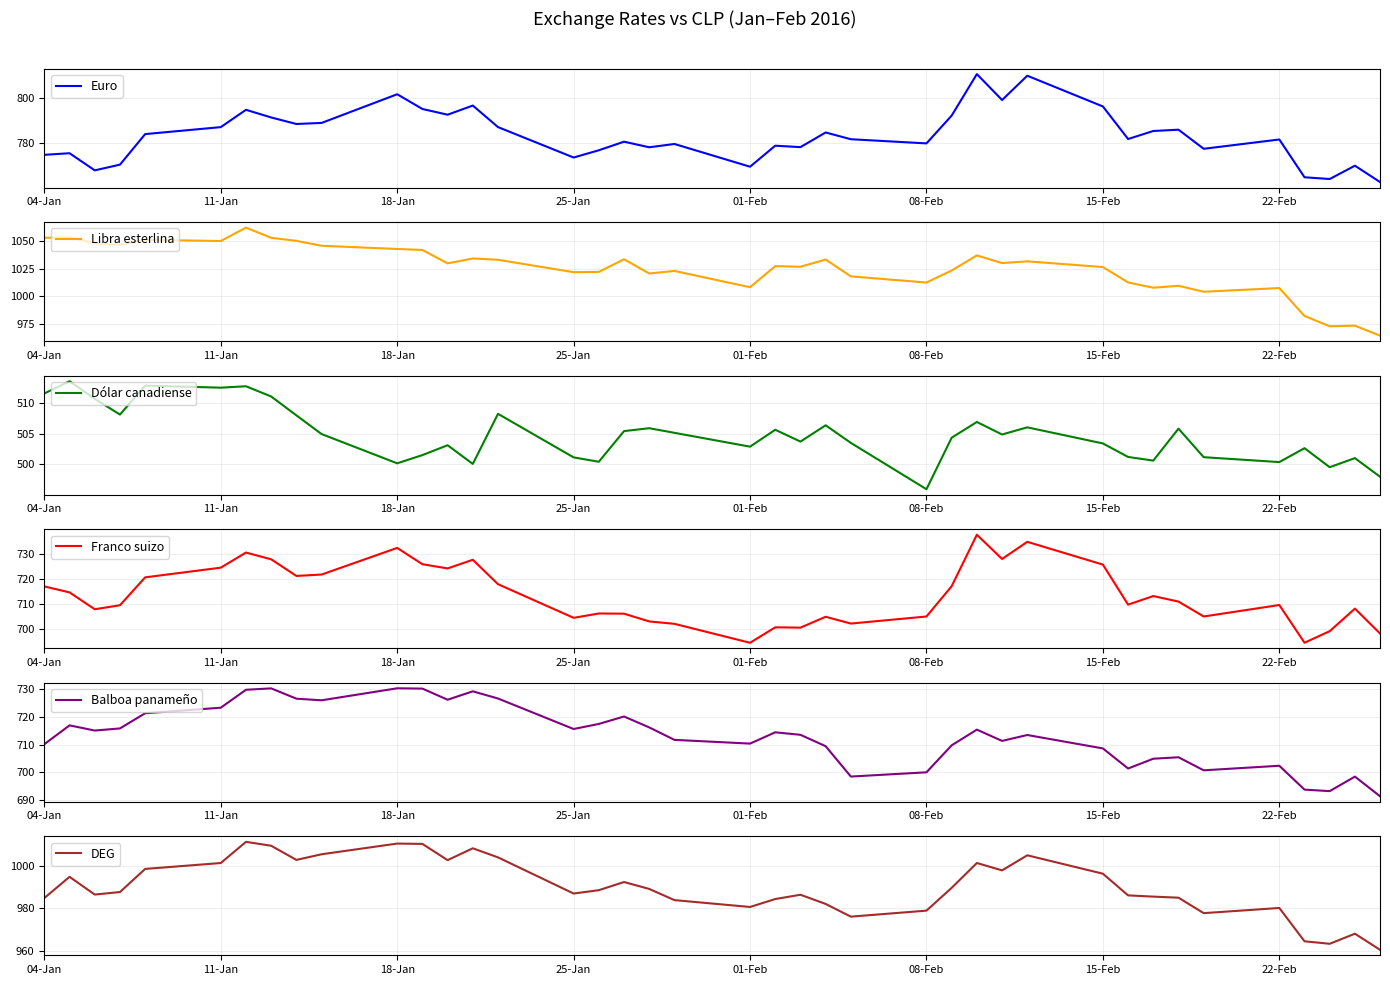

How many times do Balboa panameño and Franco suizo cross each other?

6